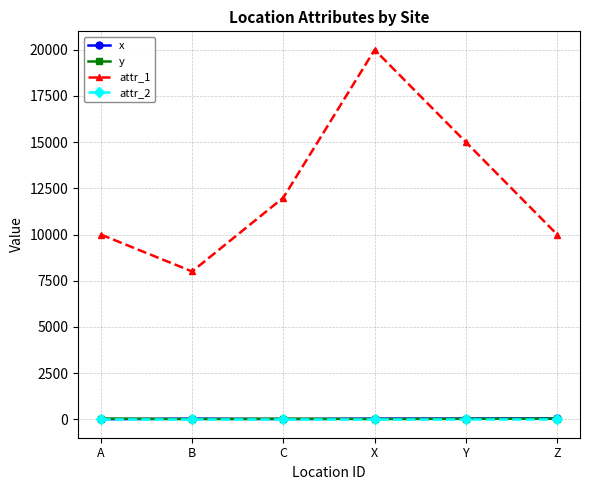

What value does the y series have at B?

8.0